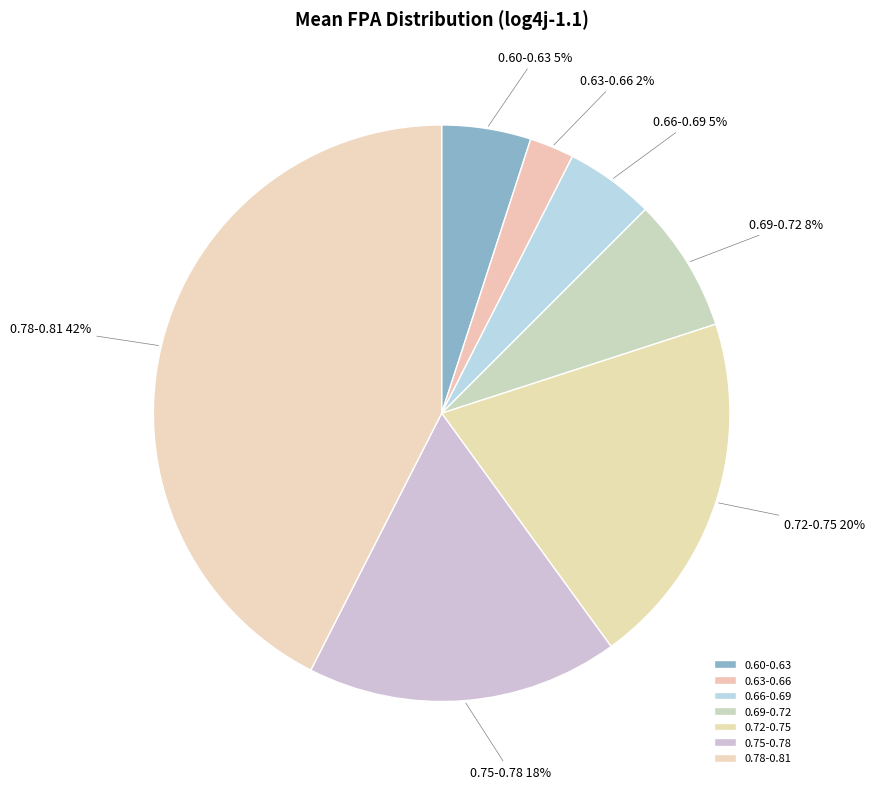

Which slice is the largest?

0.78-0.81